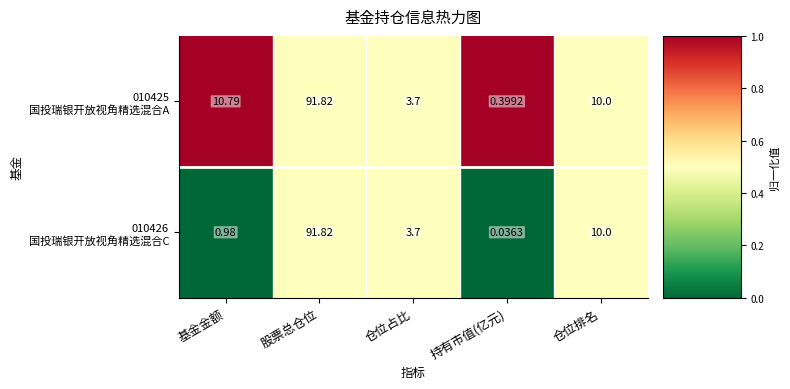

At which category does the chart reach its peak across all series?

股票总仓位